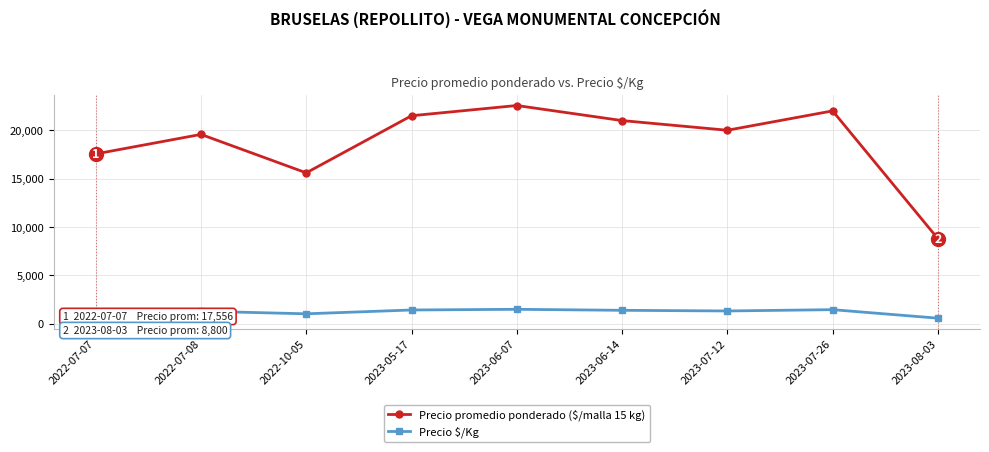

Between 2022-07-08 and 2022-10-05, which series saw the biggest shift?

Precio promedio ponderado ($/malla 15 kg)